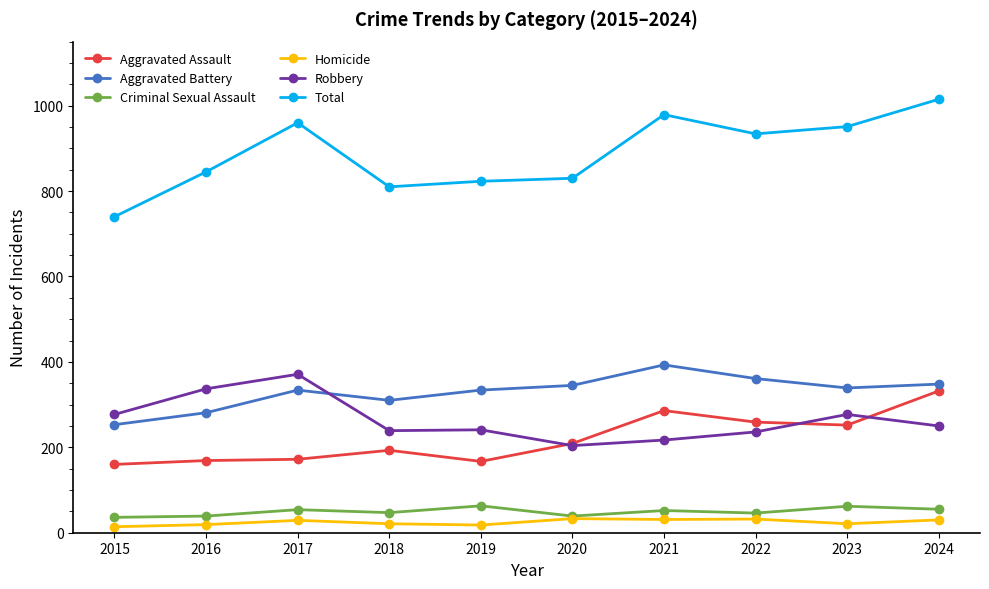

At which label does Aggravated Battery first exceed 339?

2020